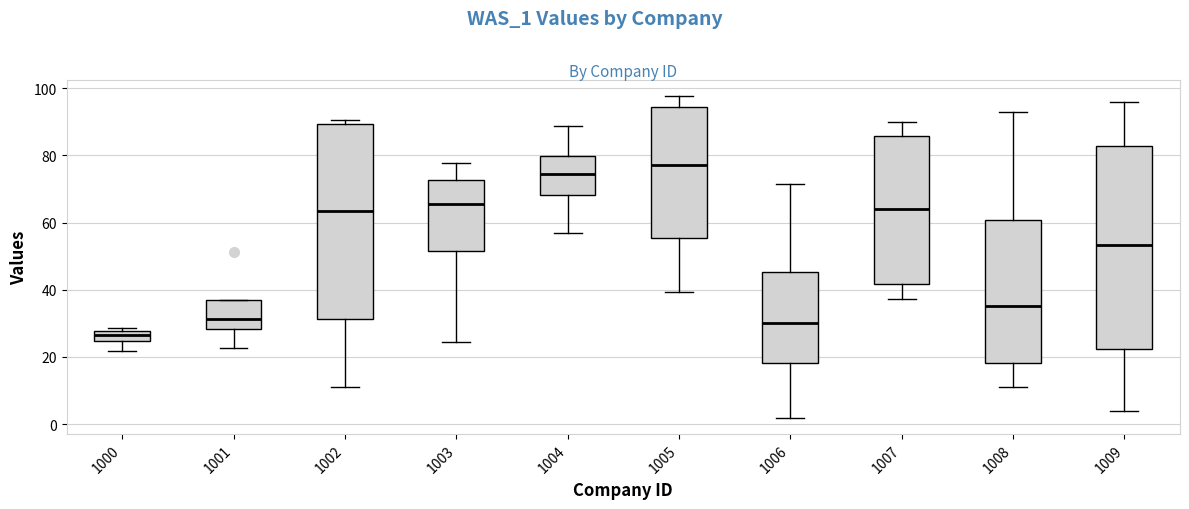

Reading left to right, read every box against the y-axis: the position of its median line, the range the box covers, and the ends of its whiskers. The values are not printed on the chart, so give them approximately, as read against the axis.

1000: median 26, box 24 to 28, whiskers 22 to 28 (just above the box's upper edge)
1001: median 32, box 28 to 36, whiskers 22 to 36
1002: median 64, box 32 to 90, whiskers 10 to 90 (just above the box's upper edge)
1003: median 66, box 52 to 72, whiskers 24 to 78
1004: median 74, box 68 to 80, whiskers 58 to 88
1005: median 78, box 56 to 94, whiskers 40 to 98
1006: median 30, box 18 to 46, whiskers 2 to 72
1007: median 64, box 42 to 86, whiskers 38 to 90
1008: median 36, box 18 to 60, whiskers 12 to 92
1009: median 54, box 22 to 82, whiskers 4 to 96